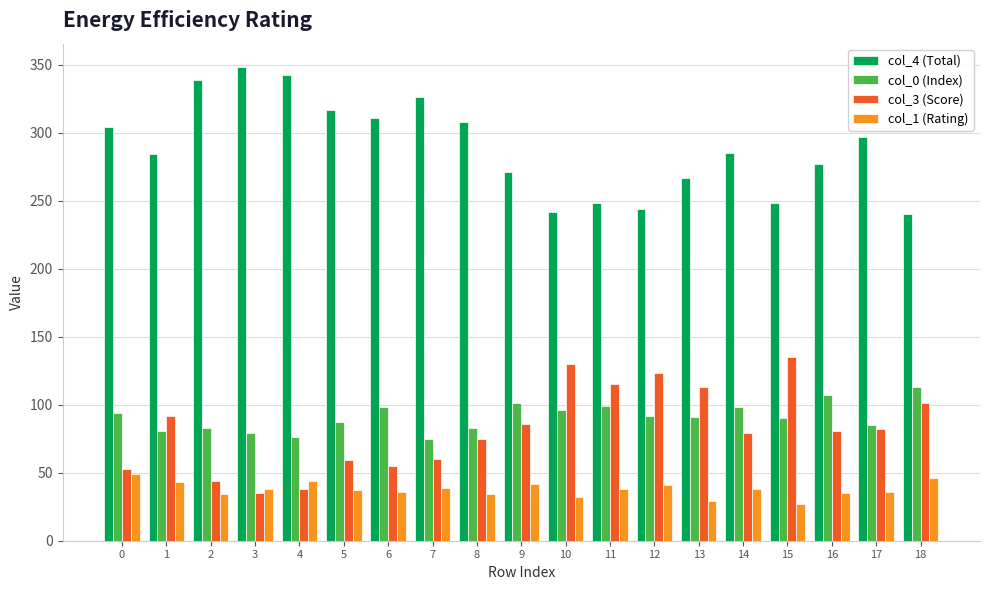

How many groups of bars are there?

19